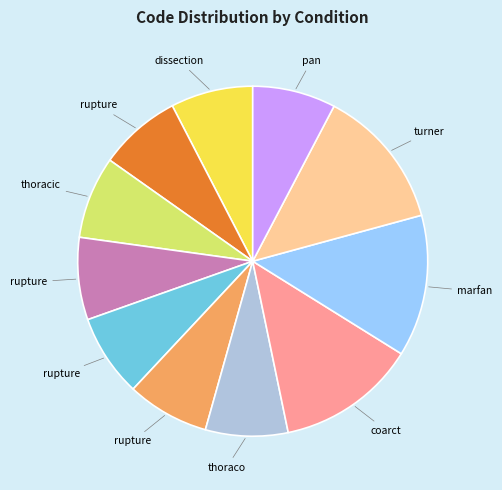

Is there any slice that represents more than half of the pie?

No